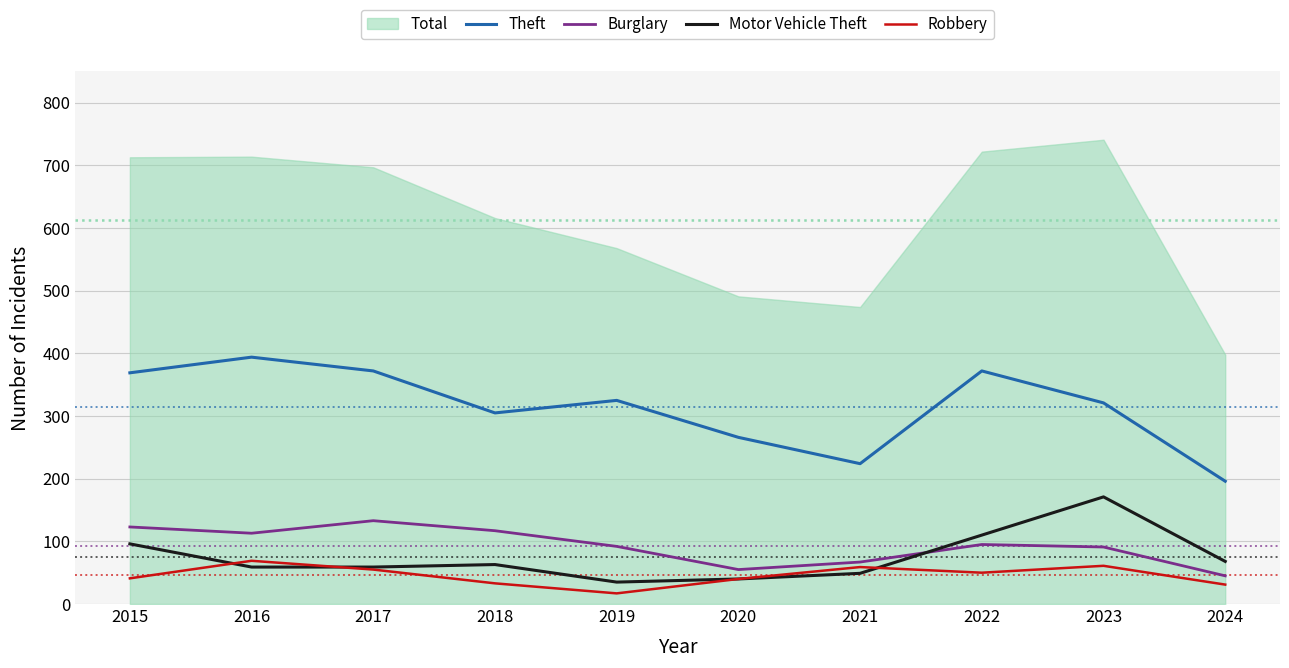

Which series has the largest total across all categories?

Theft